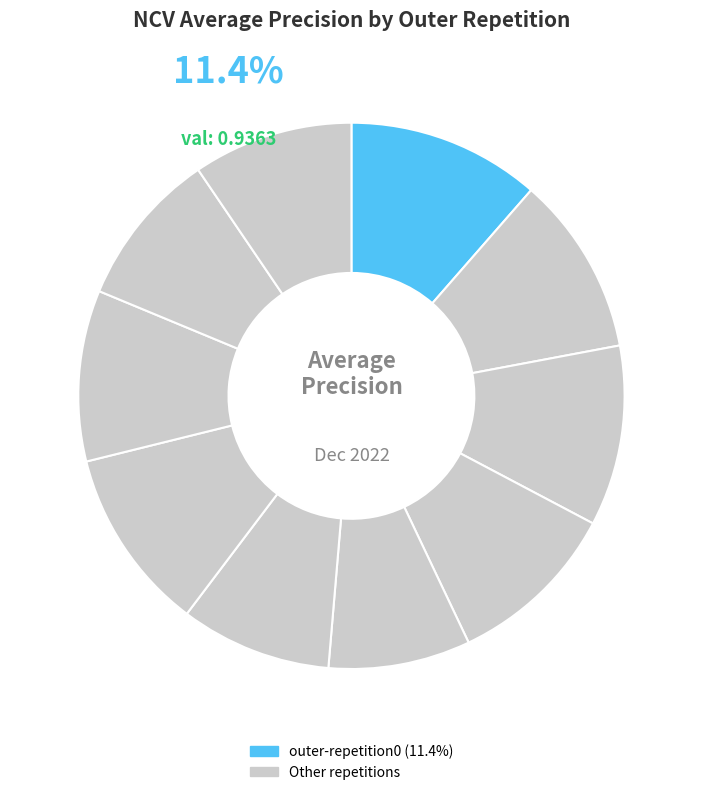

Does any single category account for the majority?

No